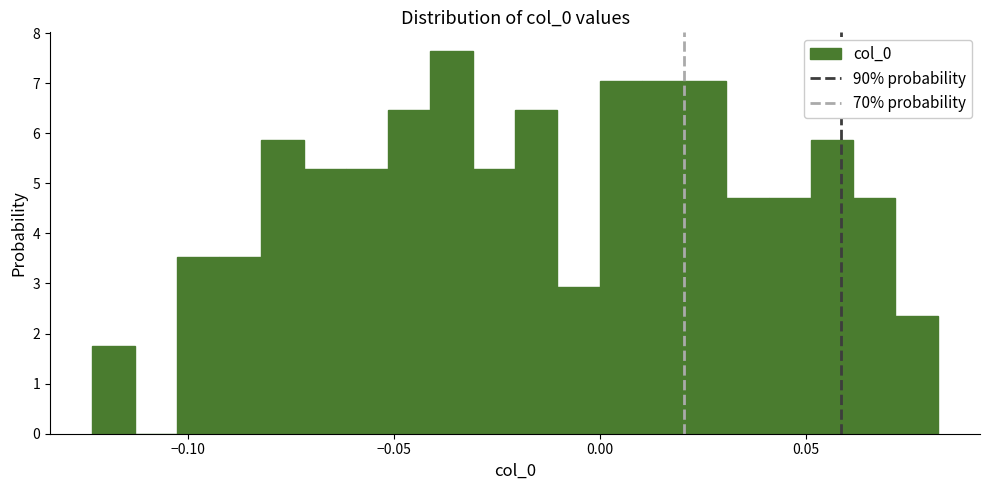

Read against the x-axis, roughly where is the centre of the tallest bar?

-0.035